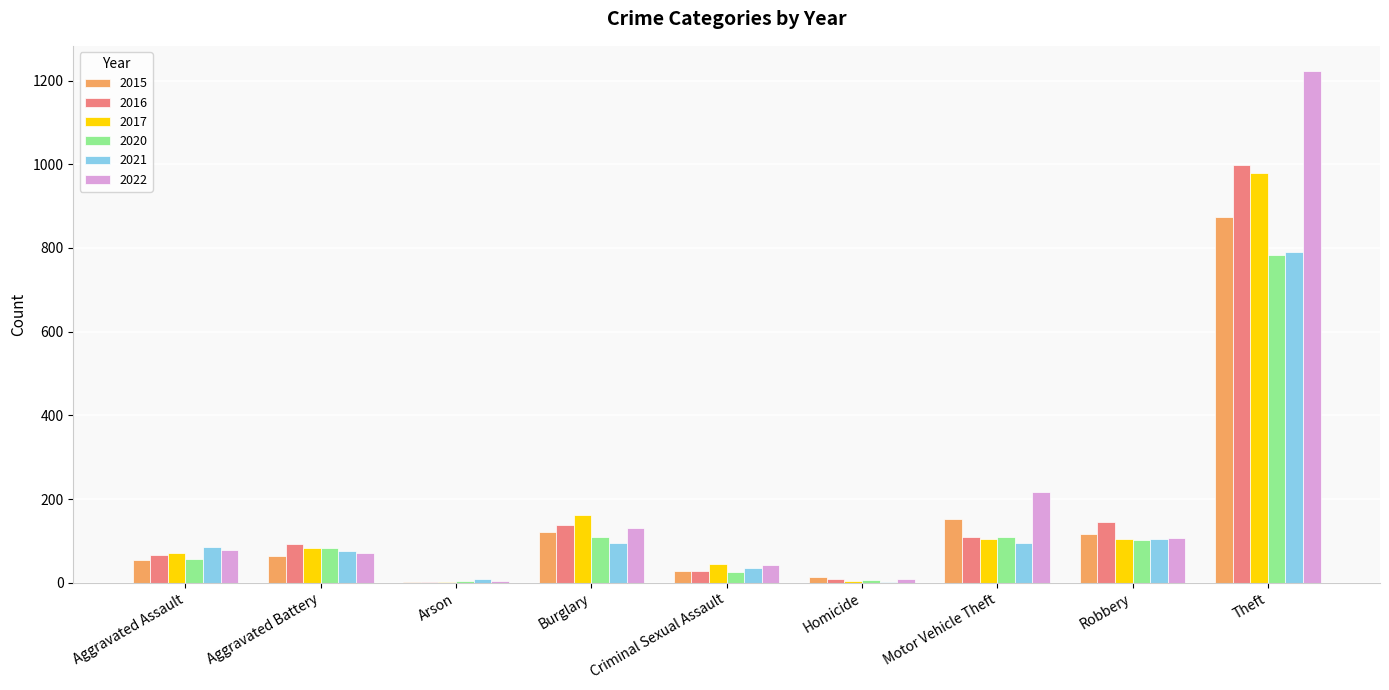

Is it true that 2017 equals 83 at Aggravated Battery?

True